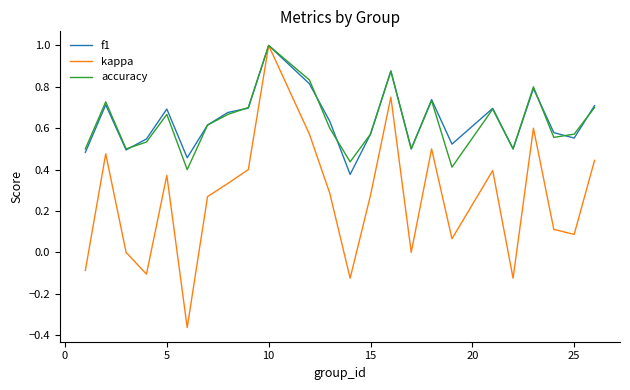

What is the sum of all f1 values?

15.2